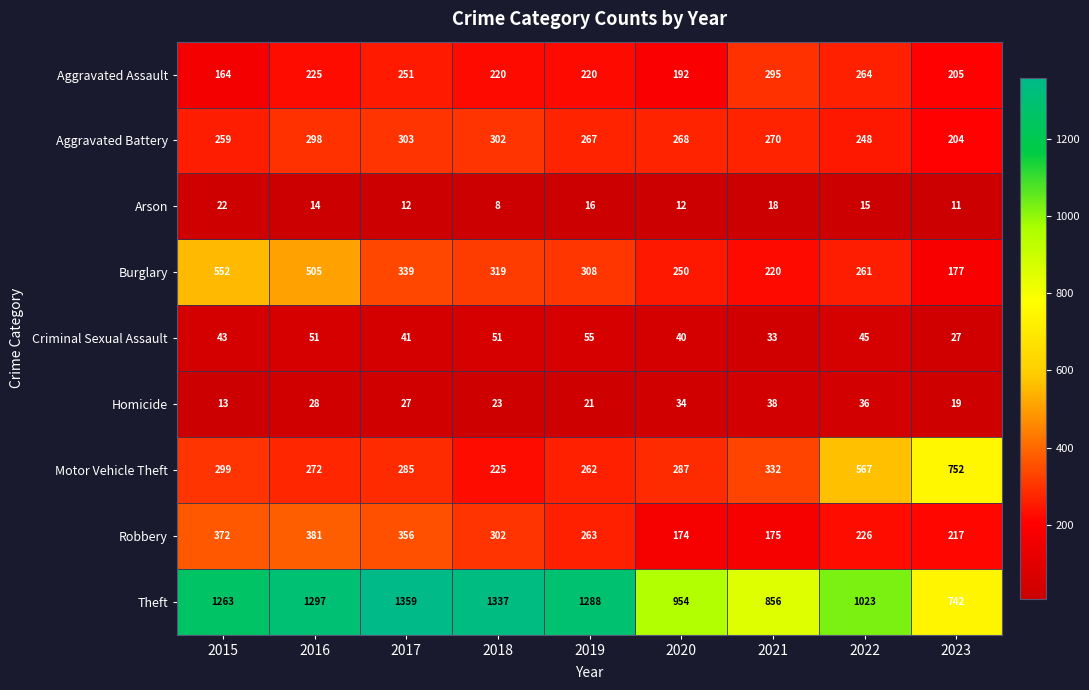

How many values in the Homicide series are below 27?

4